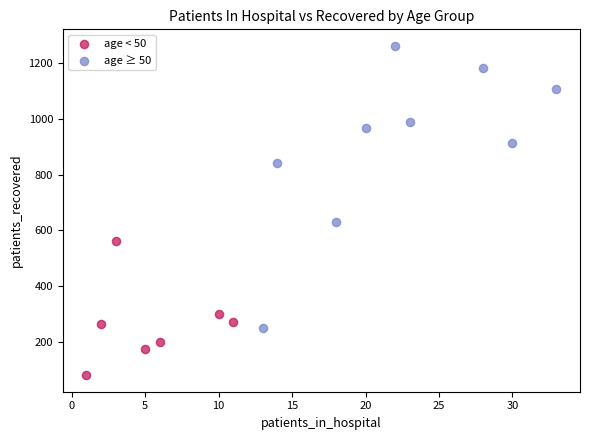

Which series contains the highest Y value?

age ≥ 50